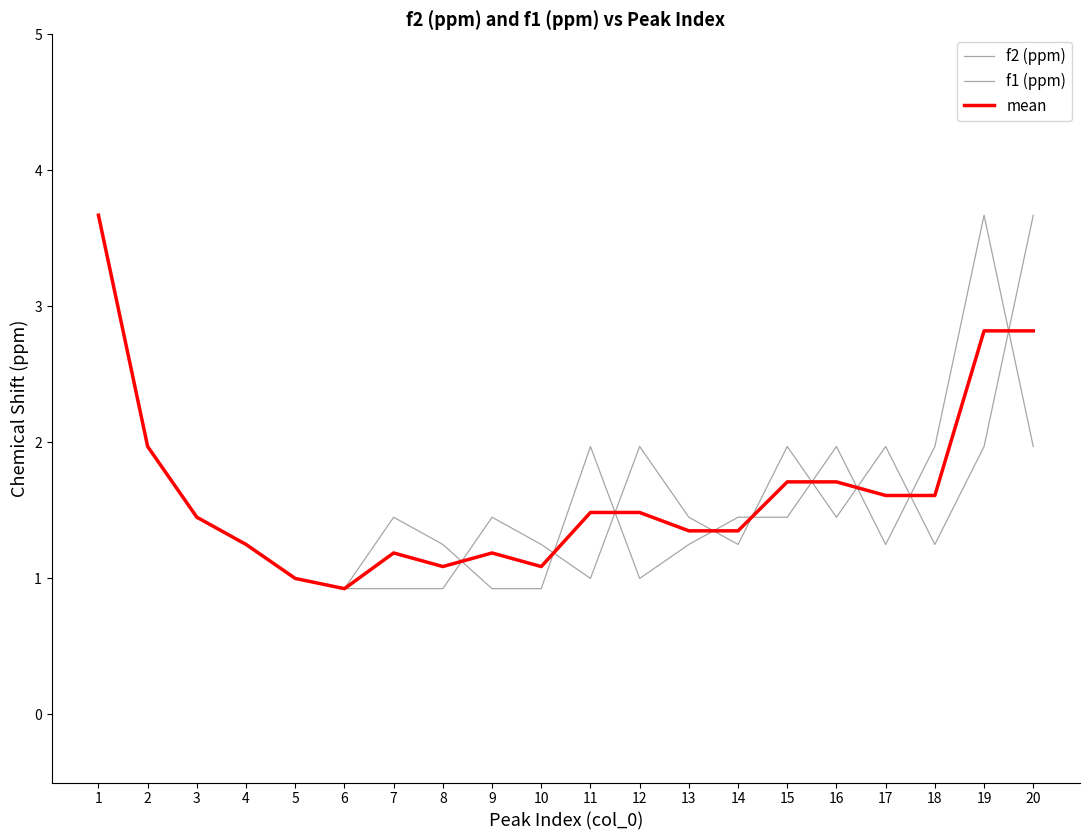

Is this an area chart (filled region under the line)?

No